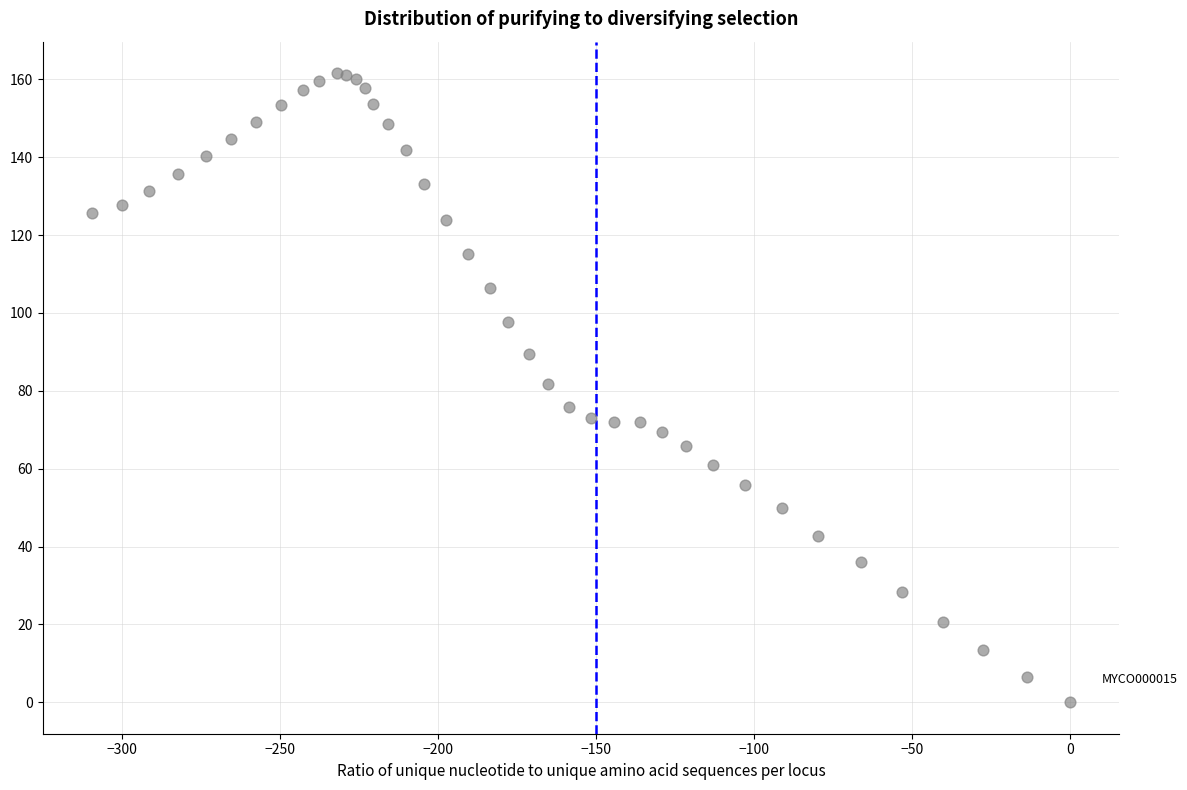

What Y value in the scatter plot is closest to 80?

81.8